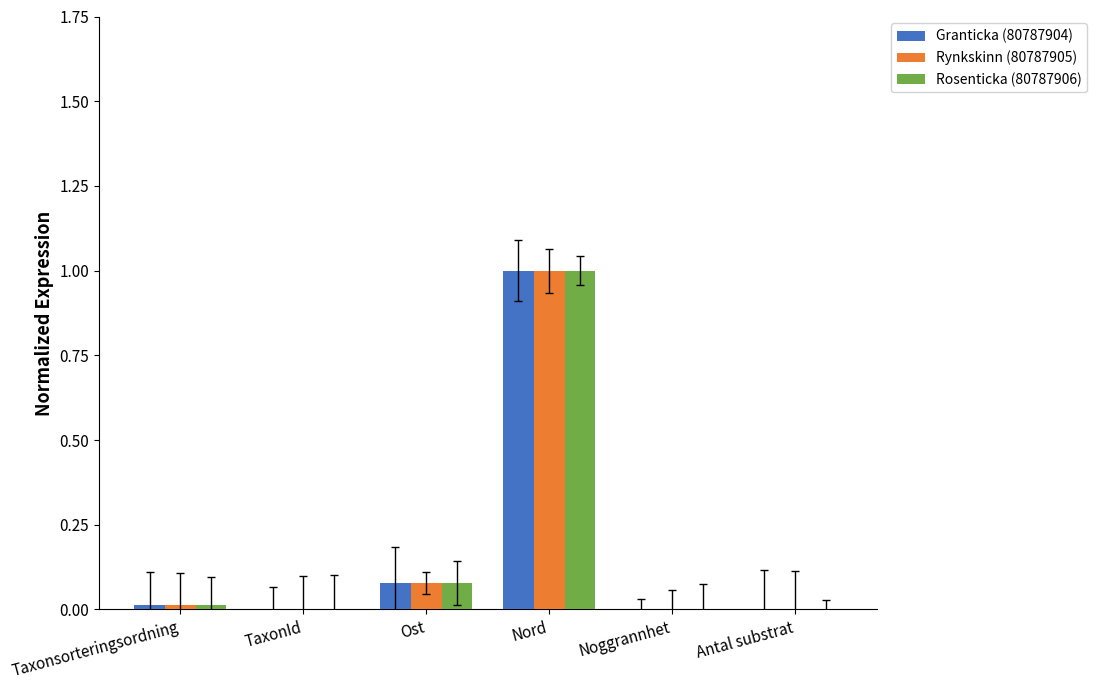

What are all the series names shown in the legend?

Granticka (80787904), Rynkskinn (80787905), Rosenticka (80787906)